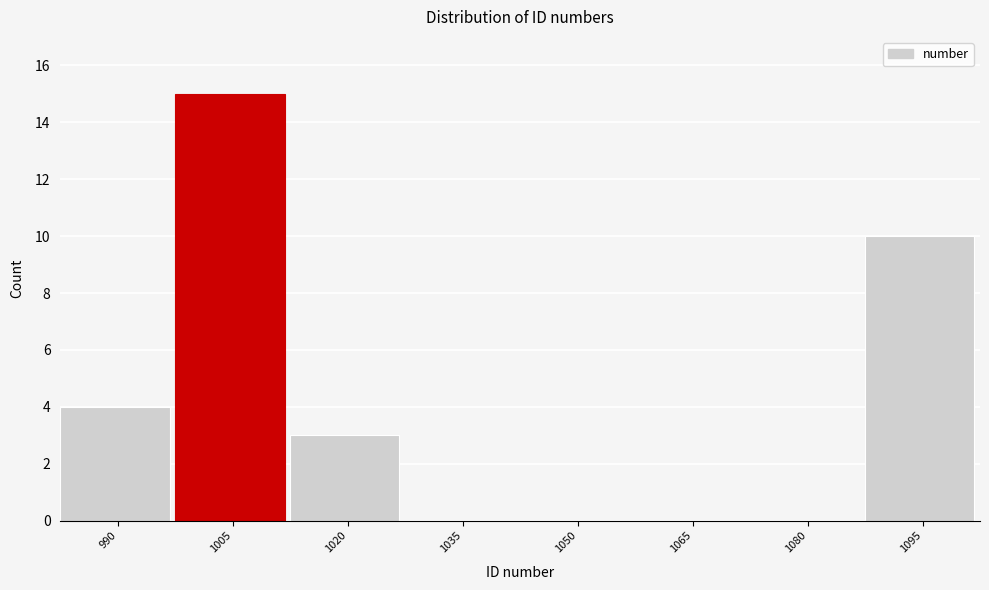

Reading left to right, what are all the values shown in this chart?

990=4	1005=15	1020=3	1035=0	1050=0	1065=0	1080=0	1095=10